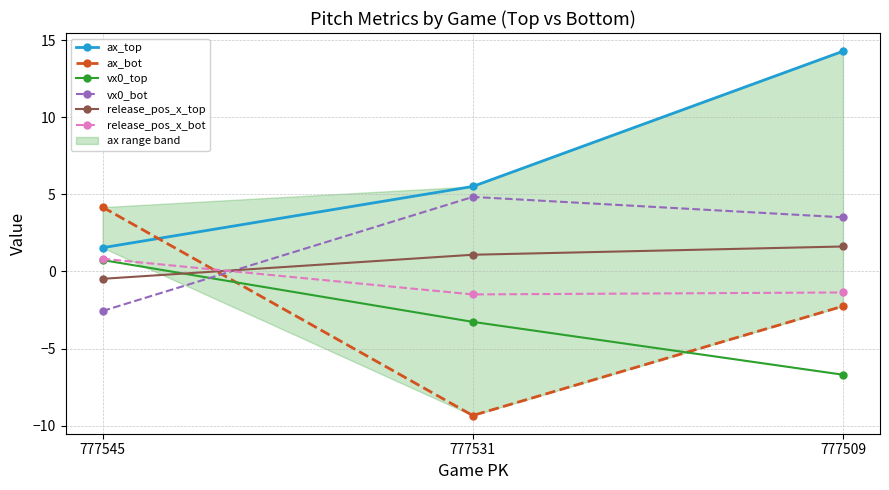

Which series has the largest range (max minus min)?

ax_bot